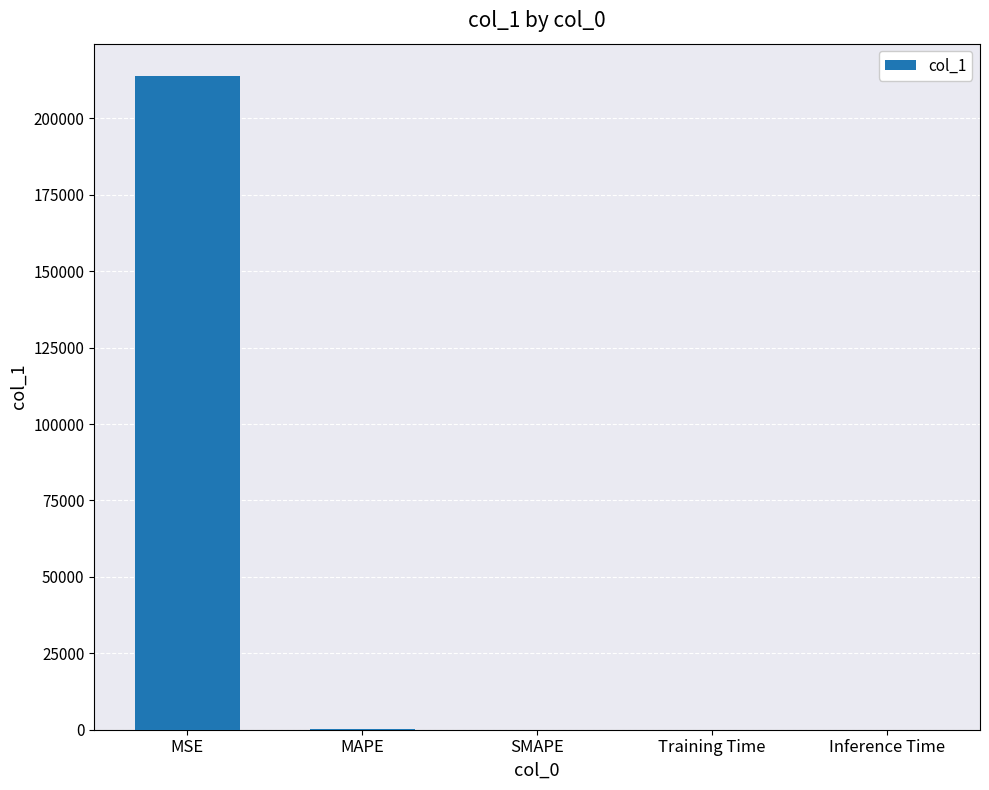

Between SMAPE and MSE, which is larger?

MSE